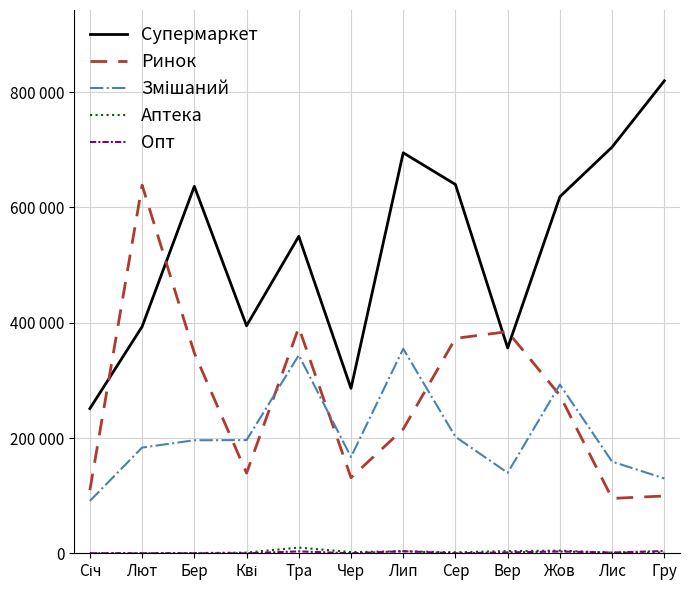

Reading left to right, extract all data points from this chart.

Супермаркет: Січ=251100	Лют=393300	Бер=636700	Кві=394800	Тра=549900	Чер=286200	Лип=694900	Сер=639900	Вер=356300	Жов=618700	Лис=704900	Гру=819700
Ринок: Січ=109600	Лют=638700	Бер=347500	Кві=139000	Тра=391900	Чер=131100	Лип=215500	Сер=372900	Вер=384600	Жов=274000	Лис=95200	Гру=99400
Змішаний: Січ=90800	Лют=183400	Бер=196100	Кві=196400	Тра=343800	Чер=167100	Лип=354800	Сер=202100	Вер=139600	Жов=292700	Лис=159000	Гру=129900
Аптека: Січ=100	Лют=100	Бер=400	Кві=1200	Тра=9900	Чер=2100	Лип=3500	Сер=1700	Вер=3800	Жов=4600	Лис=1000	Гру=1300
Опт: Січ=0	Лют=0	Бер=0	Кві=0	Тра=3300	Чер=0	Лип=3600	Сер=0	Вер=1500	Жов=3100	Лис=1300	Гру=3900